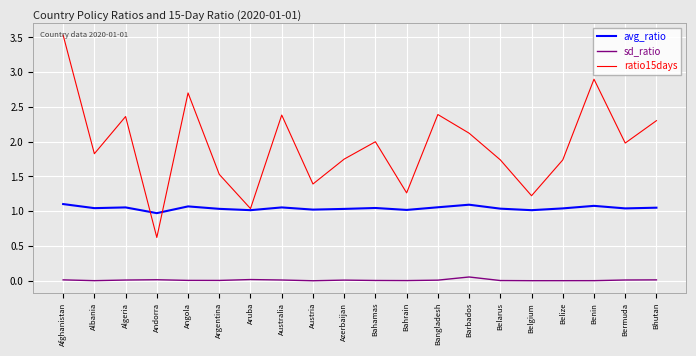

What is the greatest value displayed?

3.5